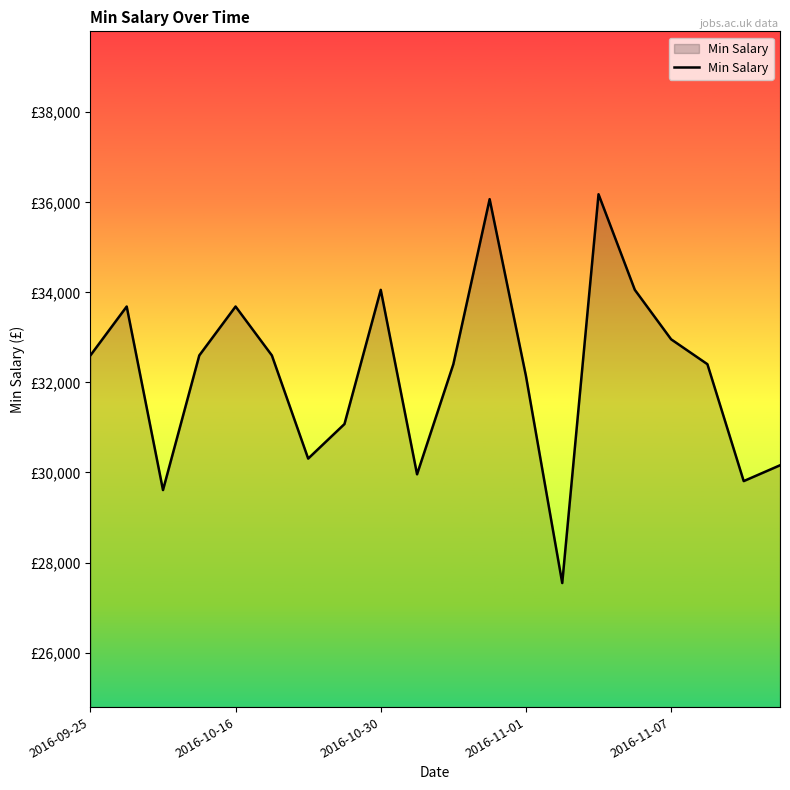

Does the chart display data point markers on the line(s)?

No